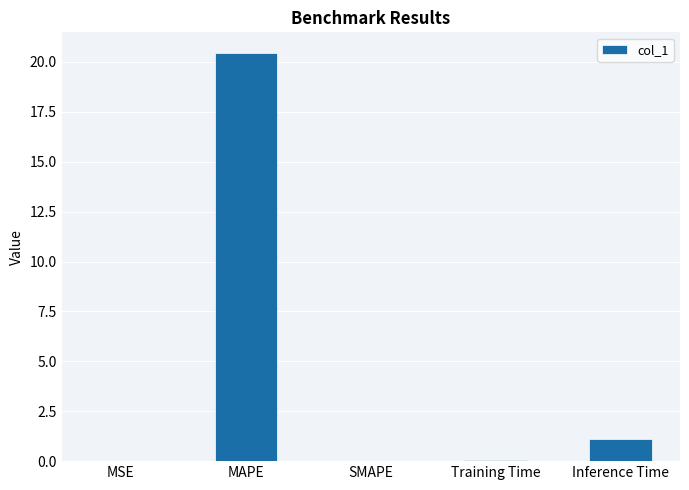

Are the bars grouped side by side (vs. stacked)?

No